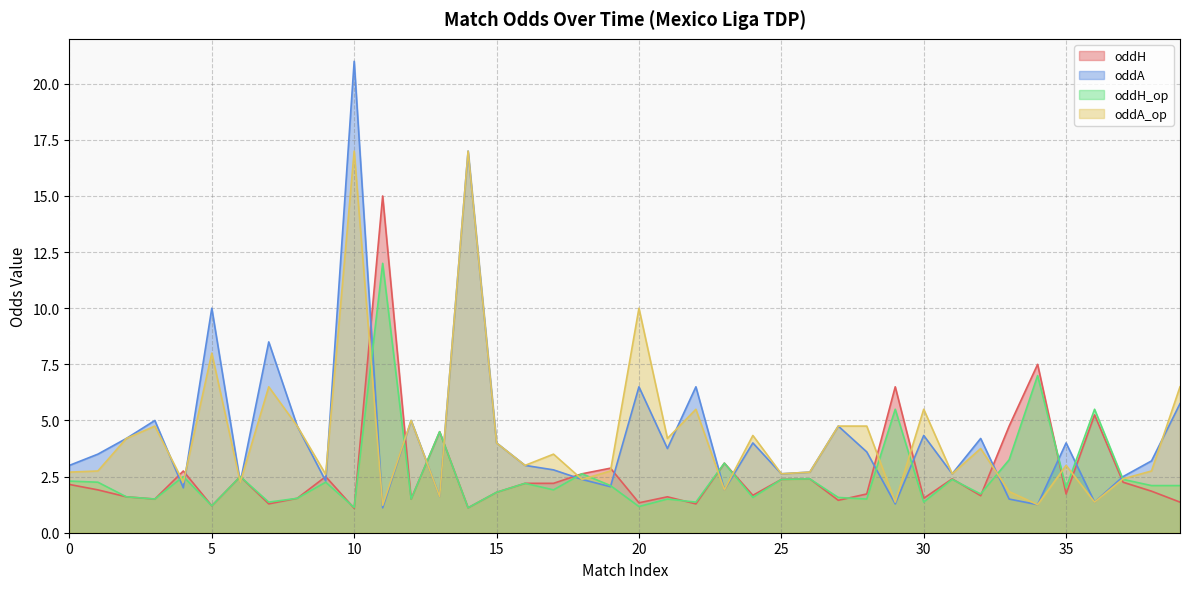

Reading left to right, list all the values displayed in this chart.

oddH: 2.1	1.9	1.6	1.5	2.8	1.2	2.5	1.3	1.5	2.5	1.1	15.0	1.5	4.5	1.1	1.8	2.2	2.2	2.6	2.9	1.3	1.6	1.3	3.1	1.7	2.4	2.4	1.4	1.7	6.5	1.5	2.4	1.6	4.8	7.5	1.7	5.2	2.2	1.9	1.4
oddA: 3.0	3.5	4.2	5.0	2.0	10.0	2.2	8.5	4.8	2.3	21.0	1.1	5.0	1.6	17.0	4.0	3.0	2.8	2.4	2.0	6.5	3.8	6.5	1.9	4.0	2.6	2.7	4.8	3.6	1.3	4.3	2.6	4.2	1.5	1.2	4.0	1.4	2.5	3.2	5.8
oddH_op: 2.3	2.2	1.6	1.5	2.5	1.2	2.5	1.4	1.5	2.2	1.1	12.0	1.5	4.5	1.1	1.8	2.2	1.9	2.6	2.1	1.2	1.5	1.4	3.1	1.6	2.4	2.4	1.6	1.5	5.5	1.4	2.4	1.7	3.2	7.0	2.0	5.5	2.4	2.1	2.1
oddA_op: 2.7	2.8	4.2	4.8	2.2	8.0	2.2	6.5	4.8	2.6	17.0	1.2	5.0	1.6	17.0	4.0	3.0	3.5	2.4	2.8	10.0	4.2	5.5	1.9	4.3	2.6	2.7	4.8	4.8	1.4	5.5	2.6	3.8	1.8	1.2	3.0	1.4	2.4	2.8	6.5